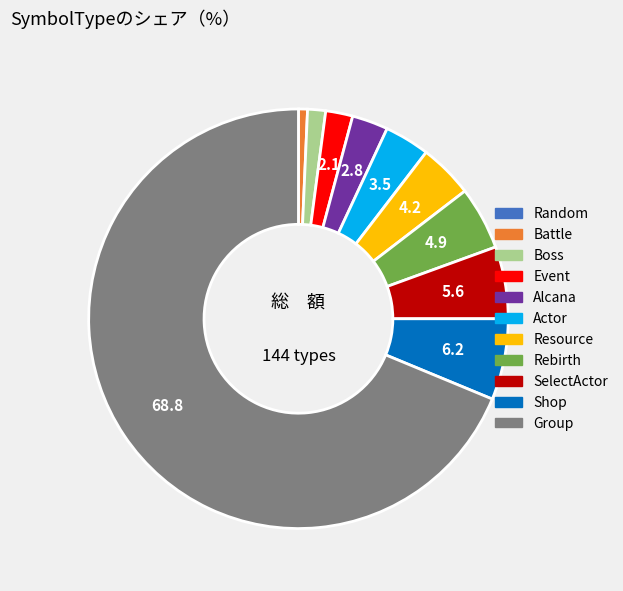

True or false: Shop accounts for 6% of the total.

True